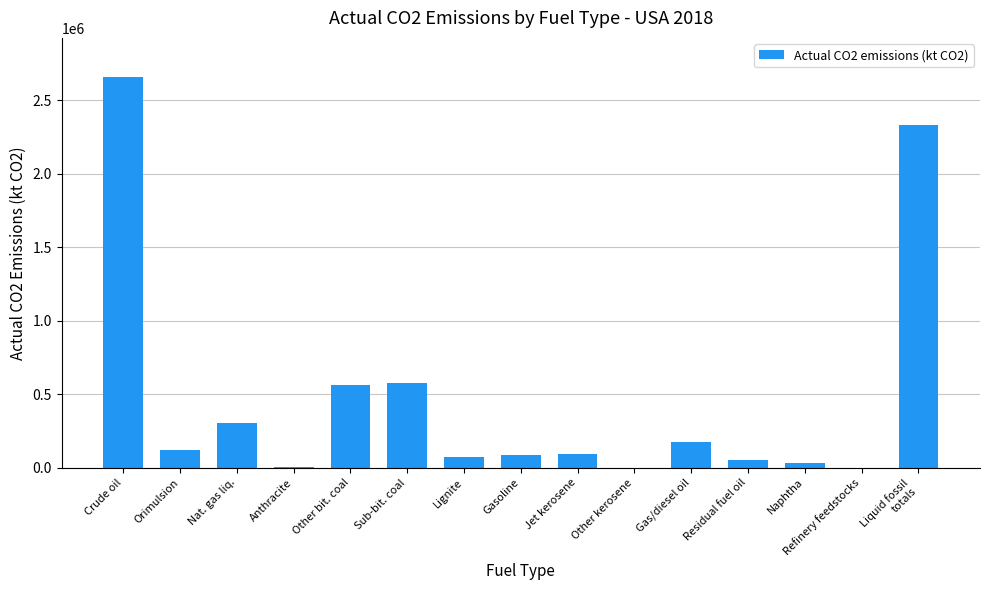

Are the bars horizontal?

No